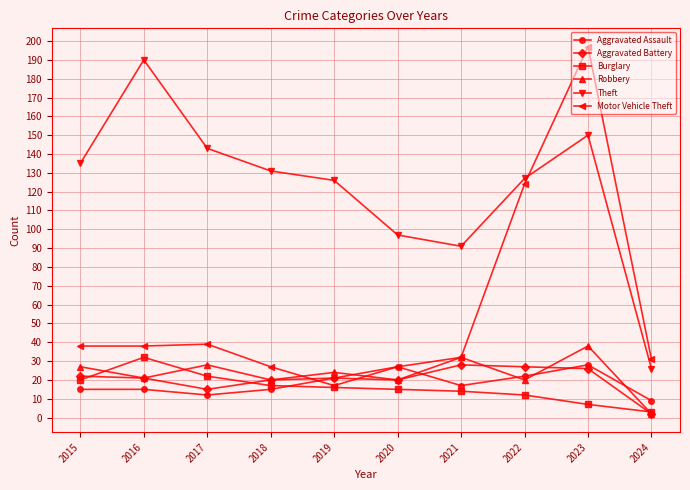

True or false: Motor Vehicle Theft has more than 2 interior local peaks.

False